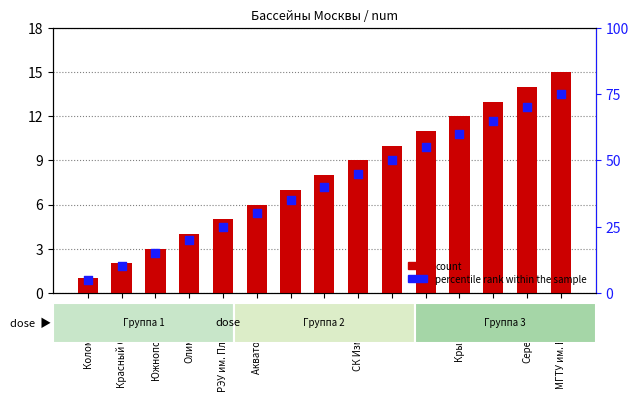

What is the total value across all series at МГТУ им. Баумана?

90